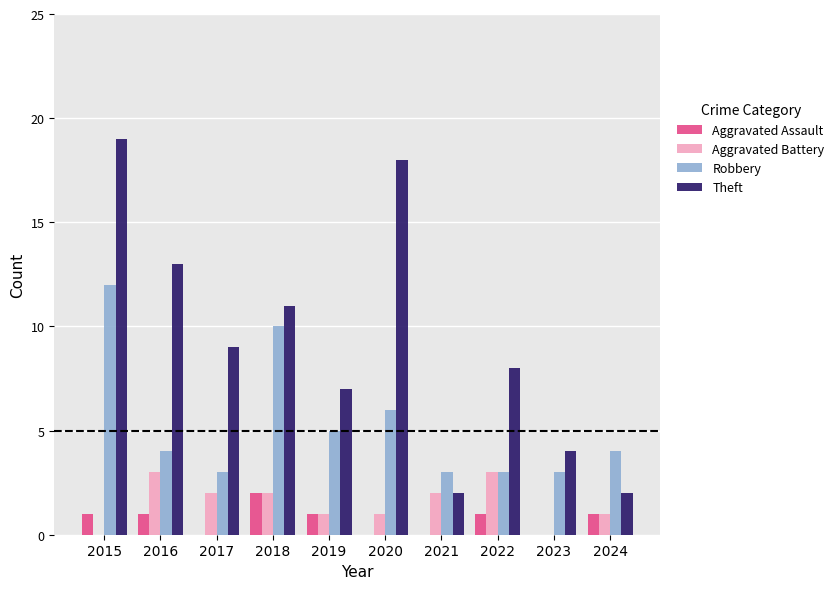

Reading left to right, extract all data points from this chart.

Aggravated Assault: 2015=1	2016=1	2017=0	2018=2	2019=1	2020=0	2021=0	2022=1	2023=0	2024=1
Aggravated Battery: 2015=0	2016=3	2017=2	2018=2	2019=1	2020=1	2021=2	2022=3	2023=0	2024=1
Robbery: 2015=12	2016=4	2017=3	2018=10	2019=5	2020=6	2021=3	2022=3	2023=3	2024=4
Theft: 2015=19	2016=13	2017=9	2018=11	2019=7	2020=18	2021=2	2022=8	2023=4	2024=2